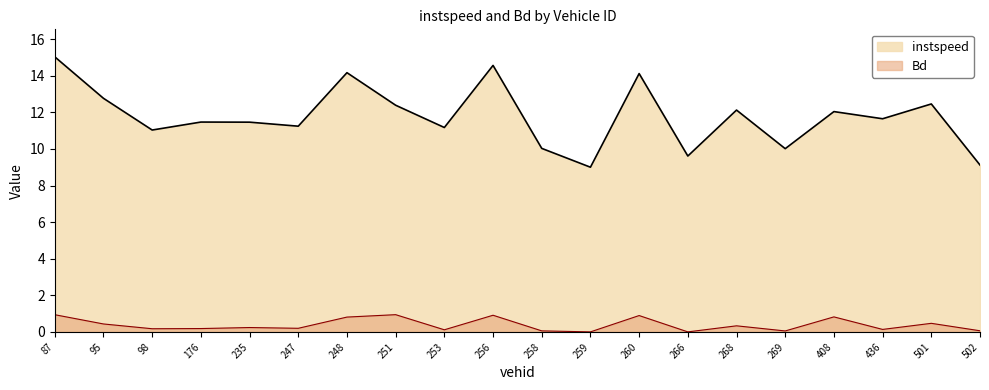

What is the sum of the Bd values at 251 and 266?

1.0